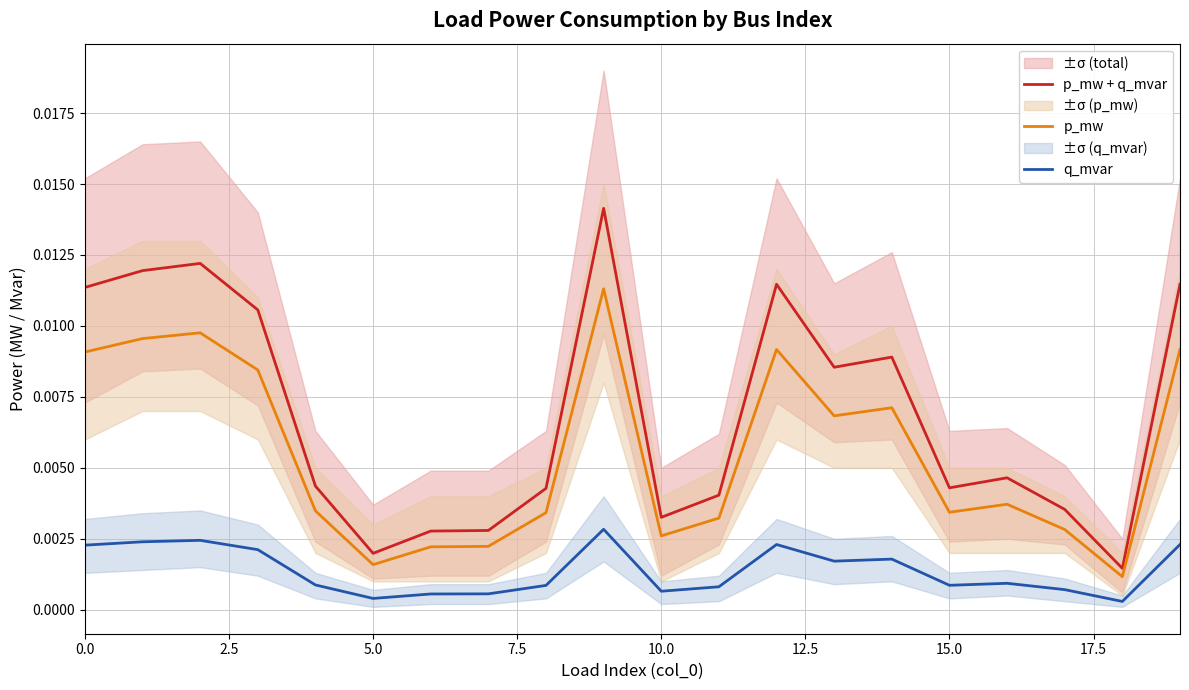

At which category is the sum across all series the highest?

9